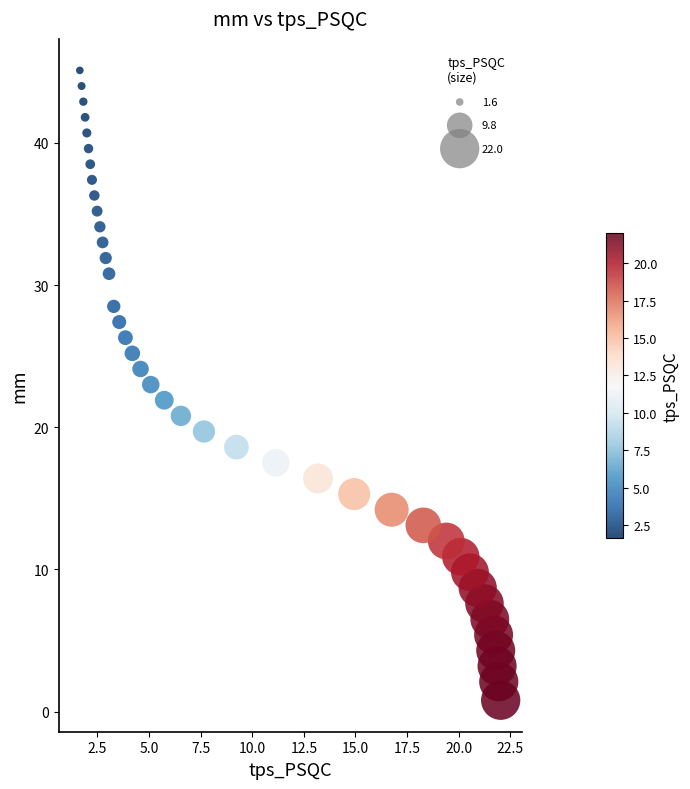

What is the range of X values (max minus min)?

20.4